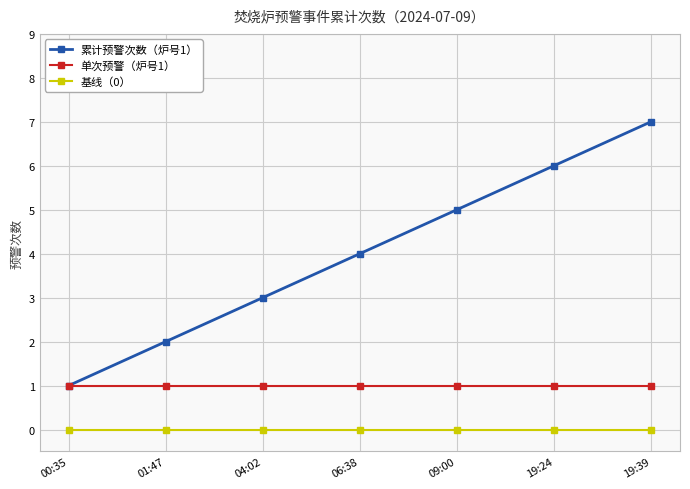

Does the chart display data point markers on the line(s)?

Yes